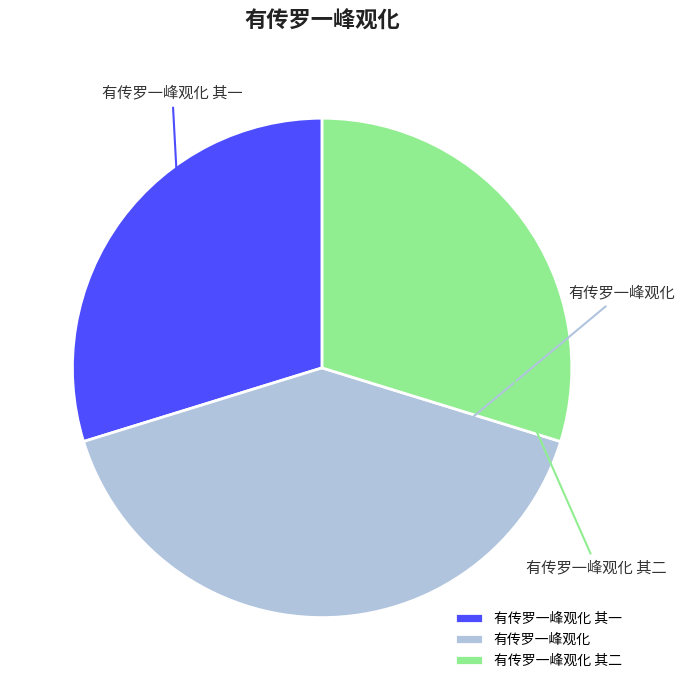

Rank the categories by value from highest to lowest.

有传罗一峰观化, 有传罗一峰观化 其二, 有传罗一峰观化 其一